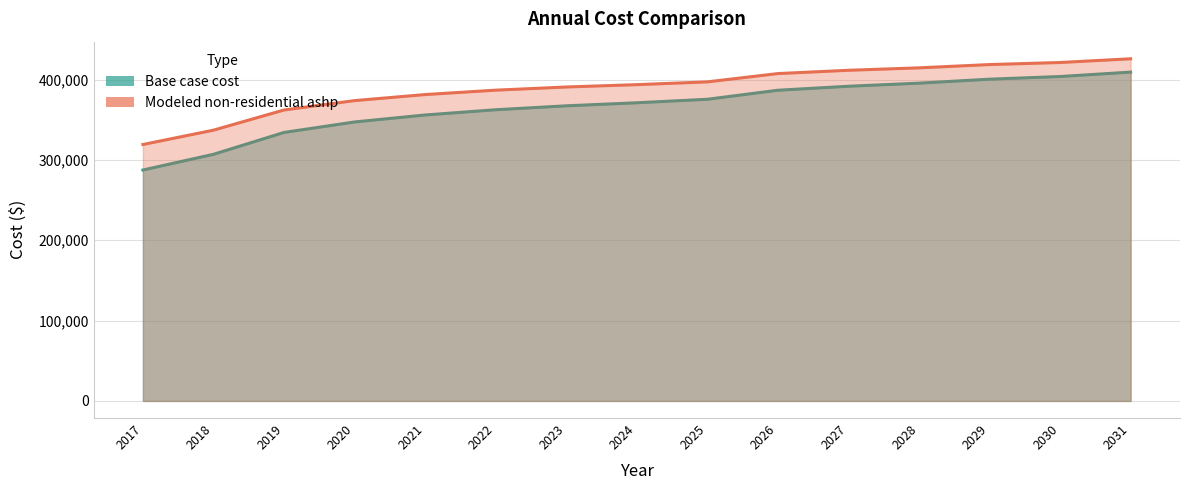

What is the value of the Modeled non-residential ashp point at the 11th from the left?

411543.7